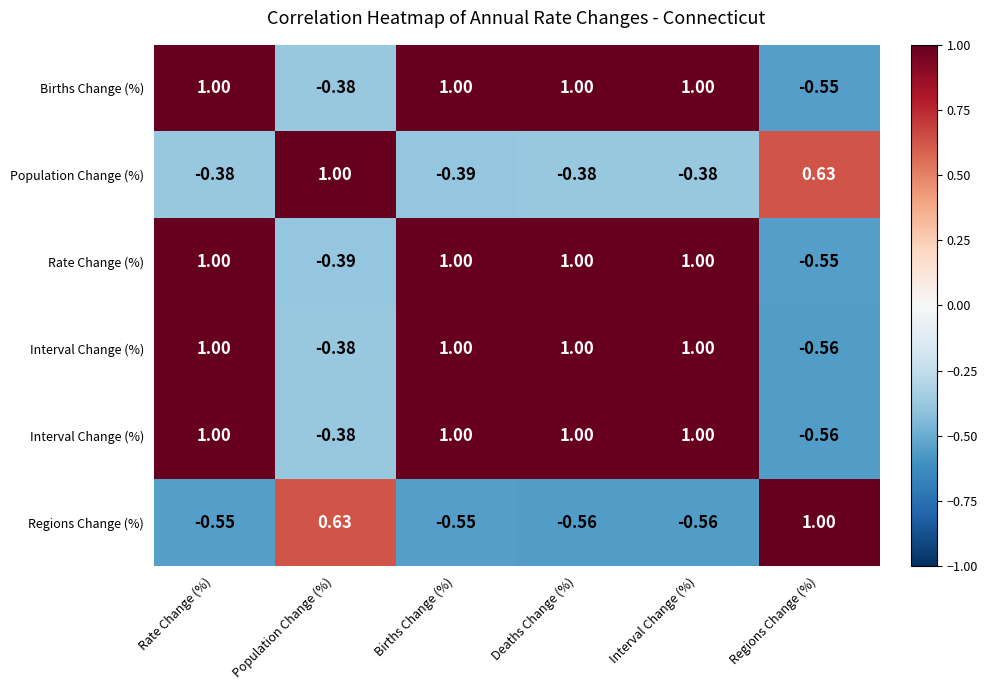

What is the difference between the highest and lowest values at Interval Change (%)?

1.6